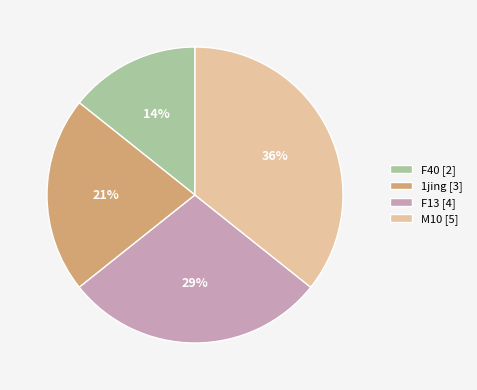

Does 1jing [3] represent more than half of the total?

No